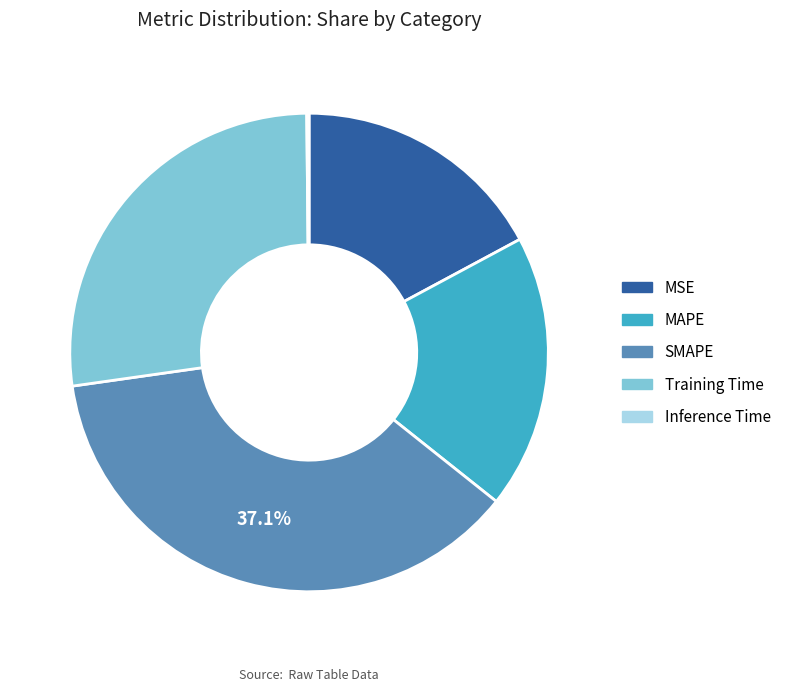

Is the sum of Training Time and MSE greater than half?

No